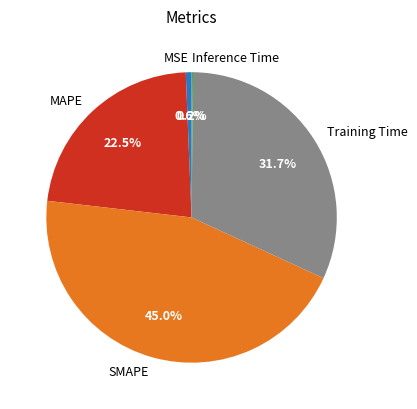

Which category has the biggest portion of the pie?

SMAPE